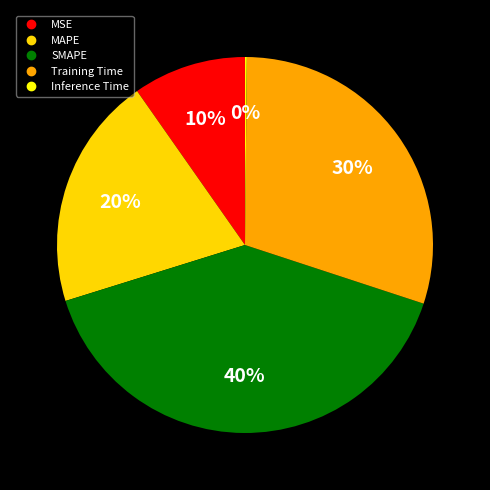

To the nearest percent, what portion does MSE represent?

10%